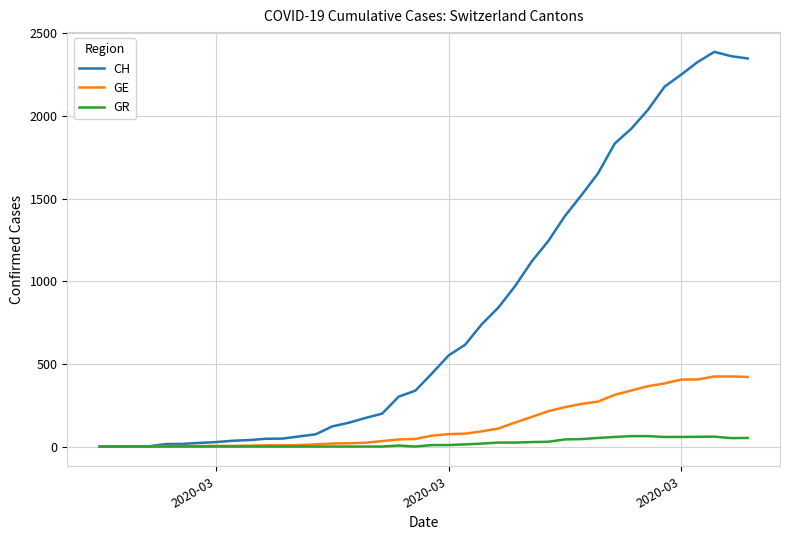

Which series has the largest total across all categories?

CH